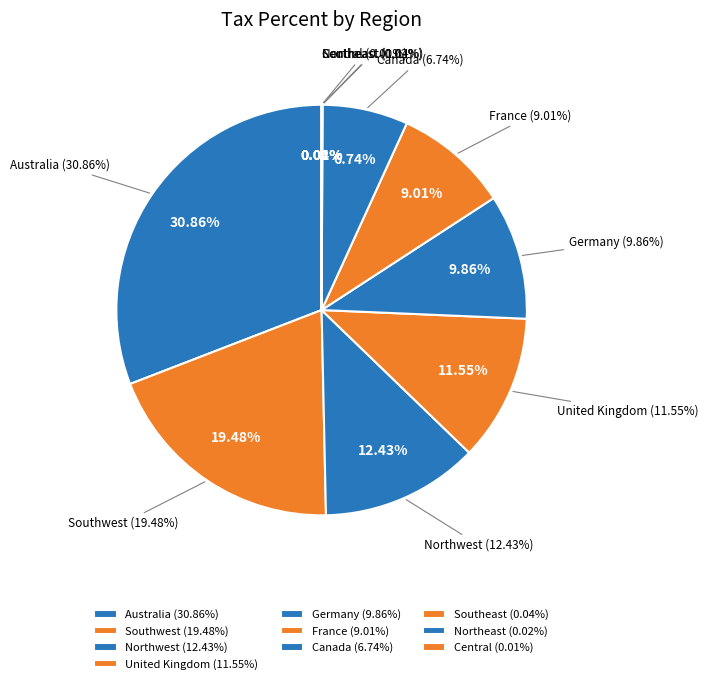

Does Northwest represent more than half of the total?

No